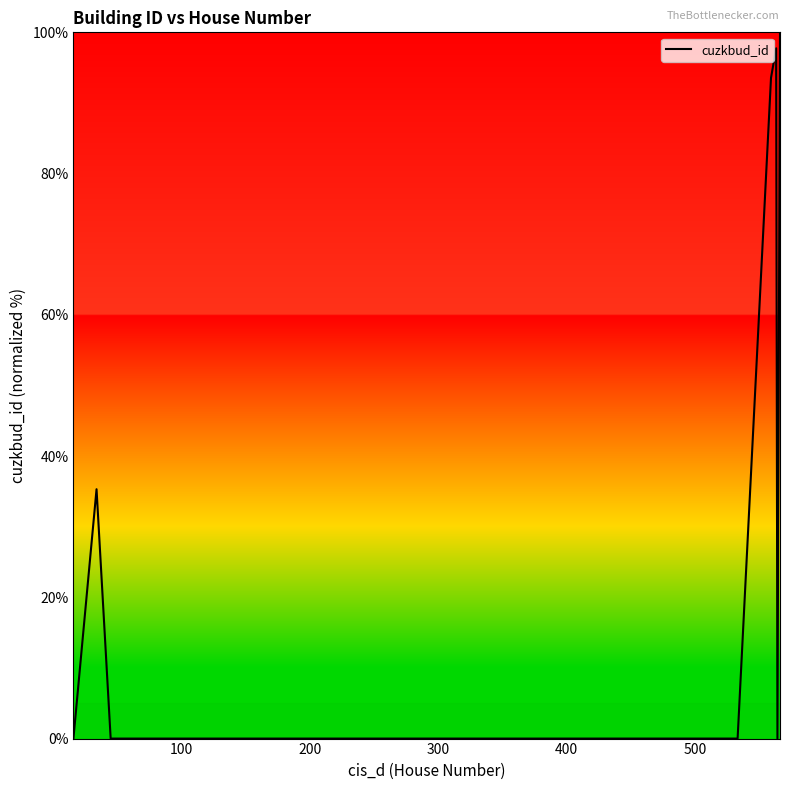

What is the greatest value displayed?

100.0